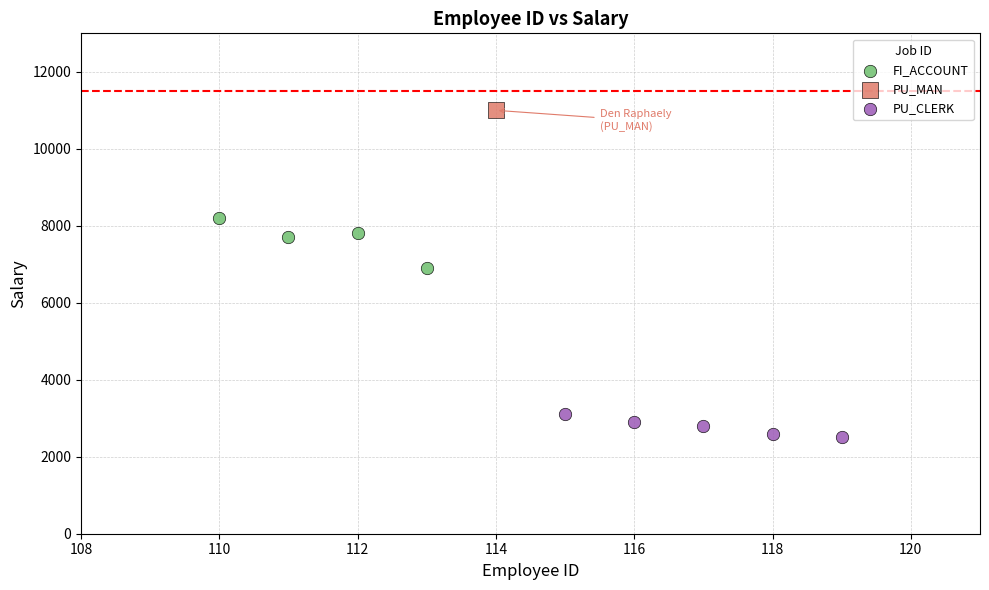

What are all the series names shown in the legend?

FI_ACCOUNT, PU_MAN, PU_CLERK